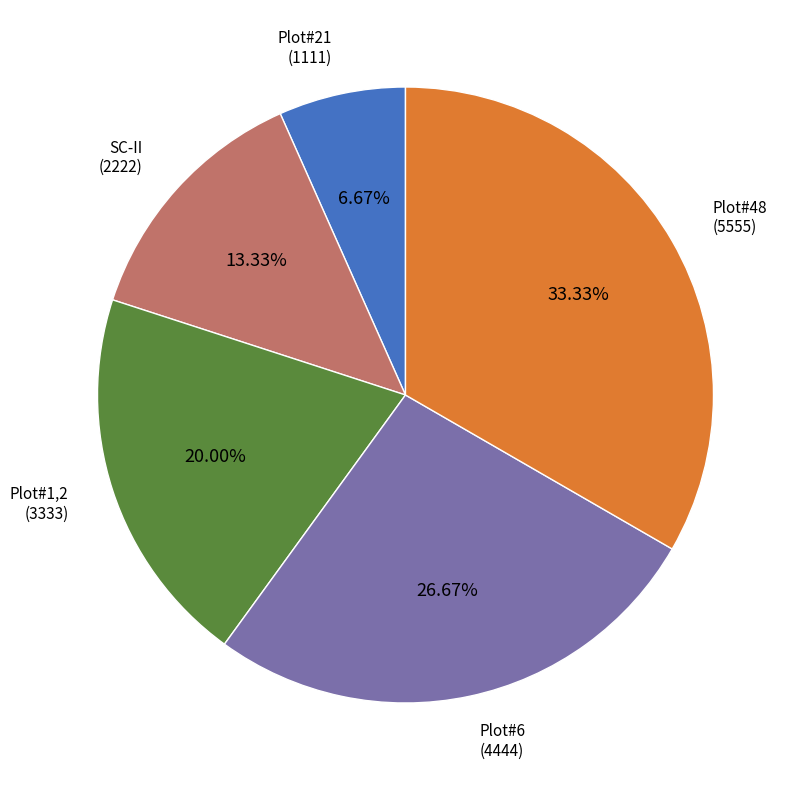

Which slice is the smallest?

Plot#21